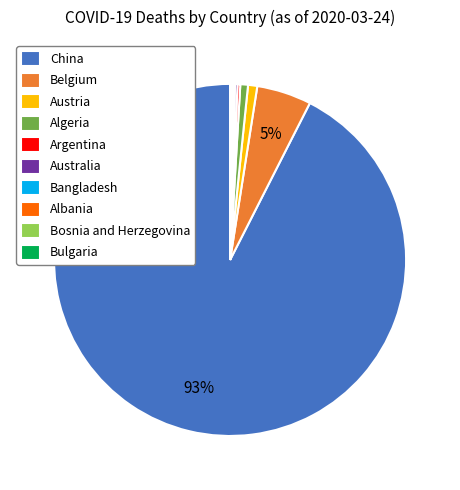

To the nearest percent, what is the average slice percentage?

10%